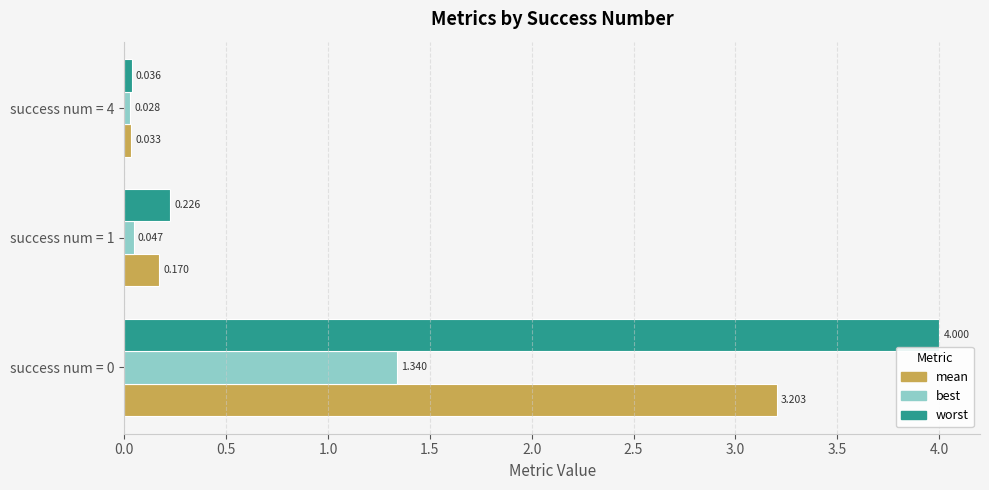

Where is best nearest to the value 0?

success num = 4